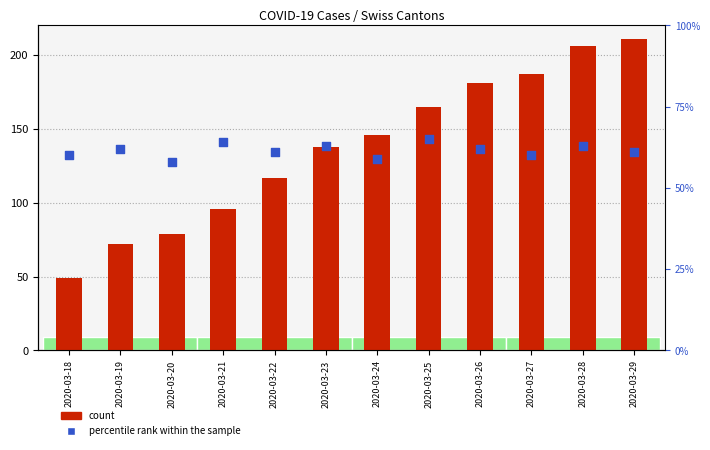

Which series contains the lowest Y value?

GE